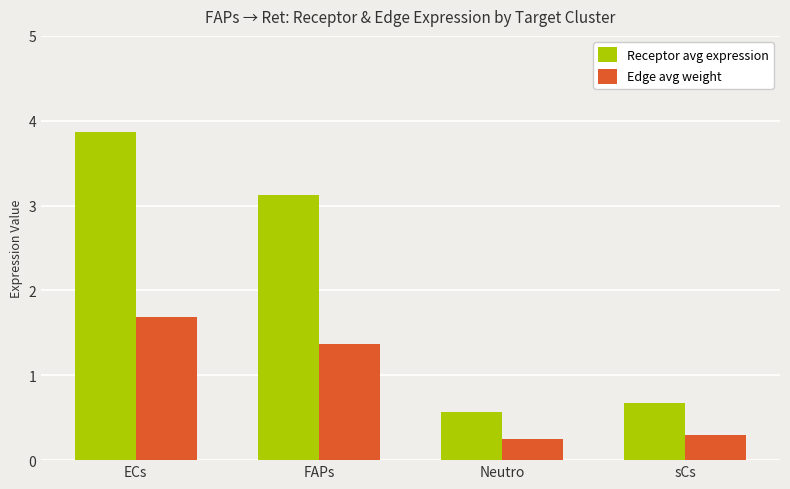

What is the spread (max minus min) of values at Neutro?

0.3